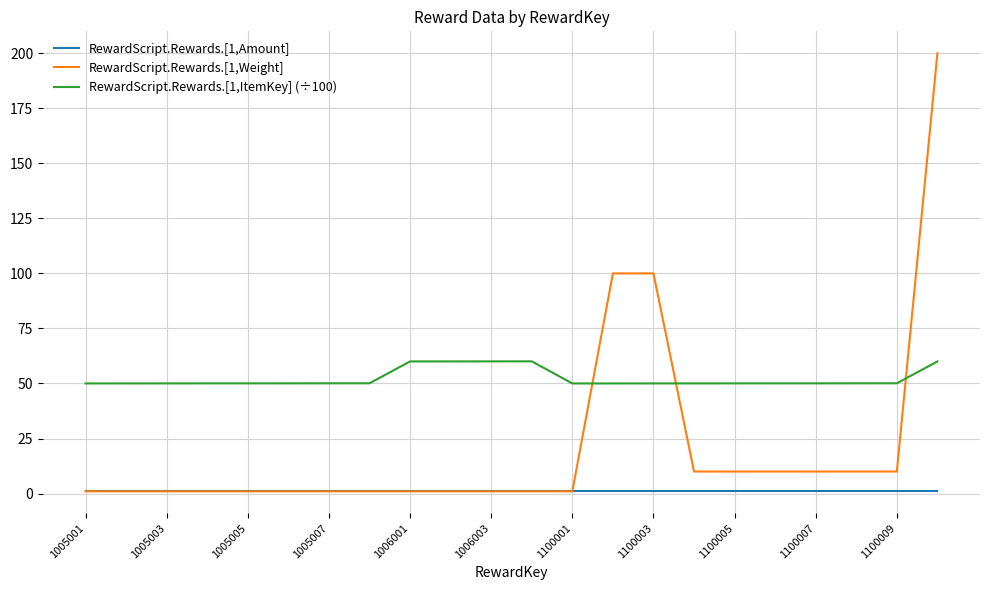

Which series has the largest total across all categories?

RewardScript.Rewards.[1,ItemKey] (÷100)